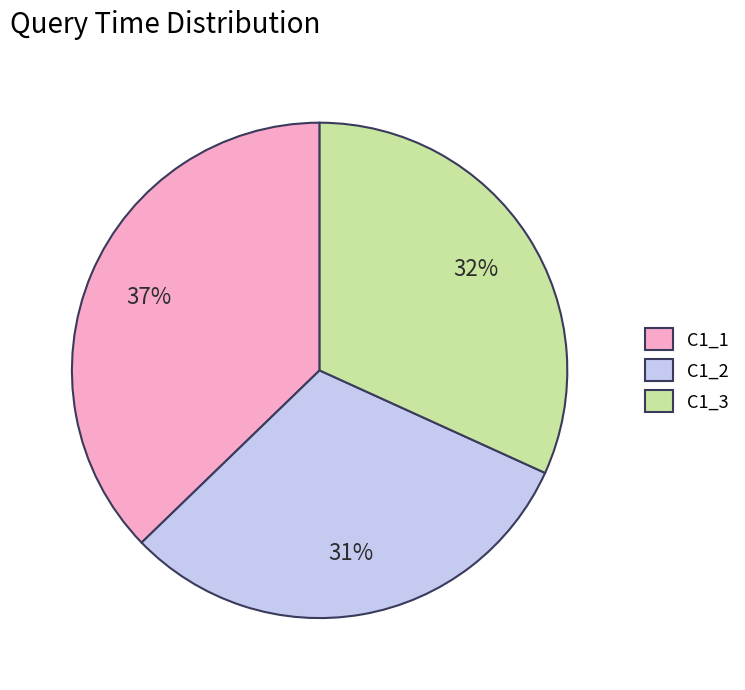

Do C1_3 and C1_2 together represent more than half of the pie?

Yes